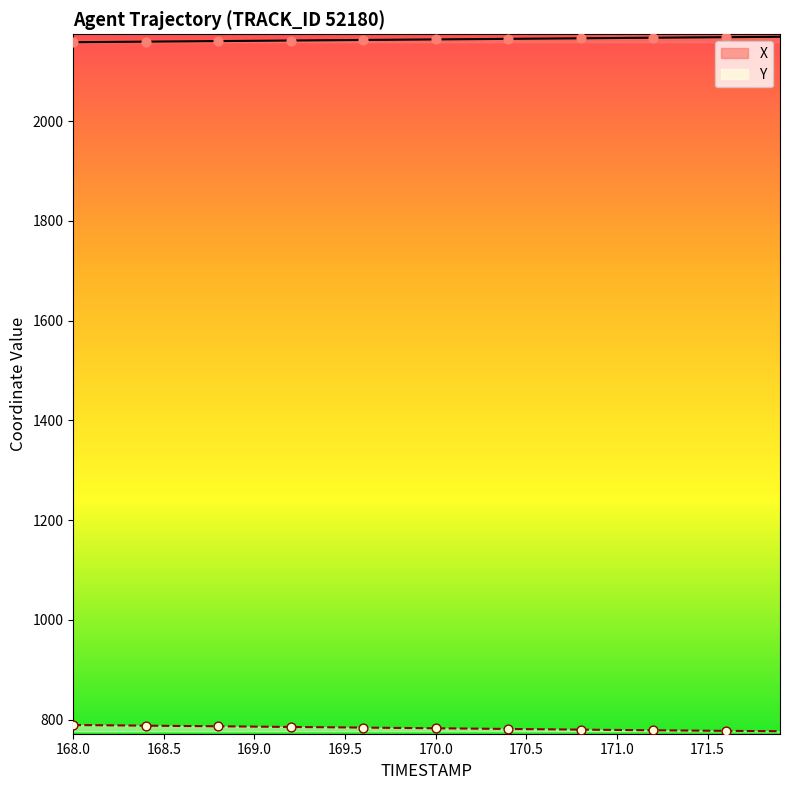

Which series reaches the maximum Y coordinate?

X points